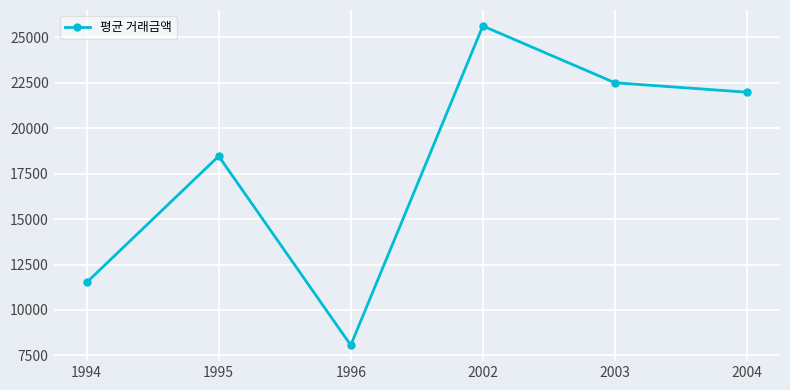

What is the difference between the second highest and second lowest values?

10990.0